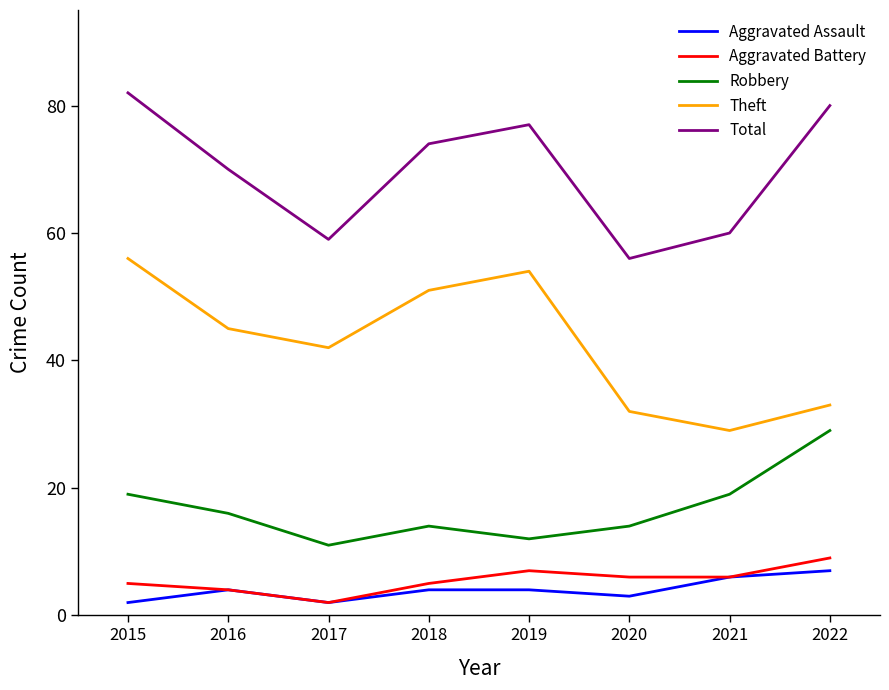

What is the lowest value of the Aggravated Assault series?

2